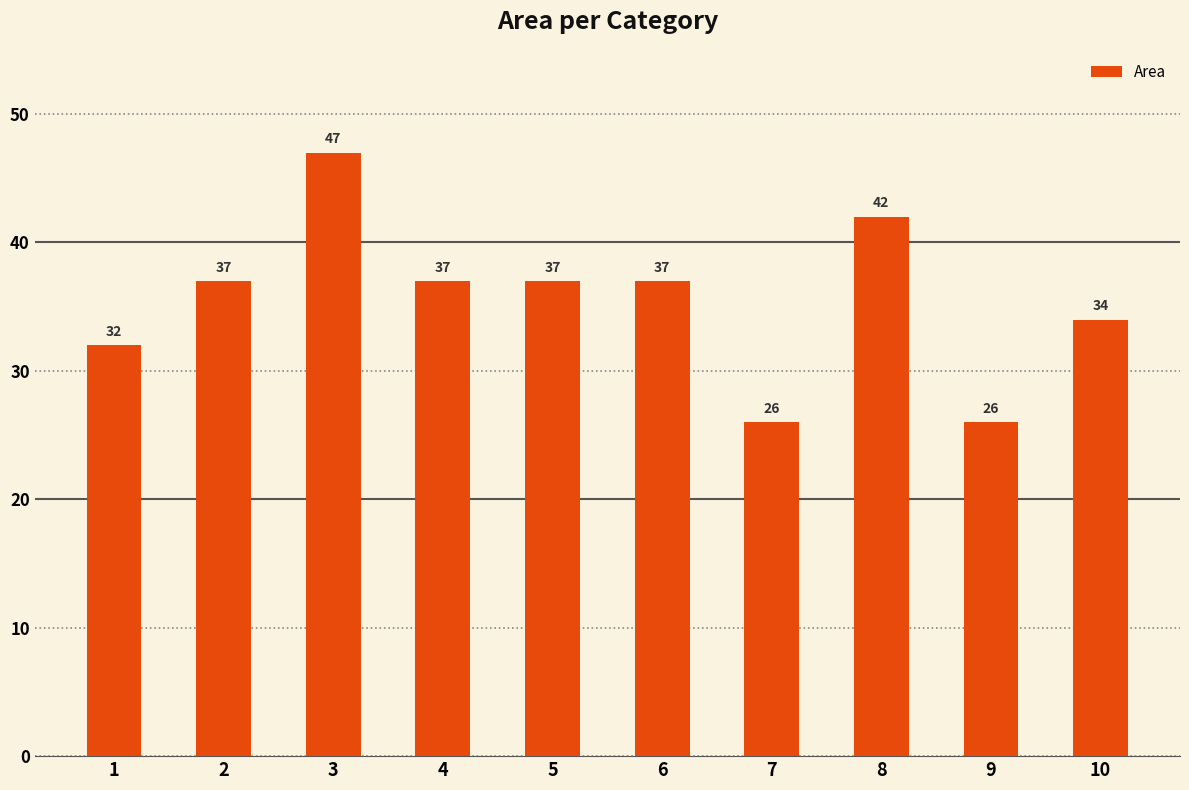

What is the value of the 1st bar from the left?

32